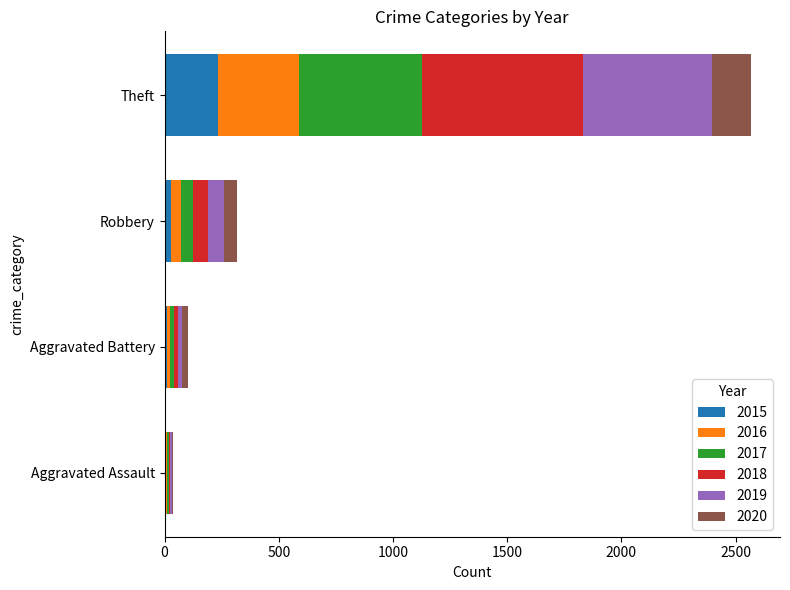

What is the total value across all series at Theft?

2566